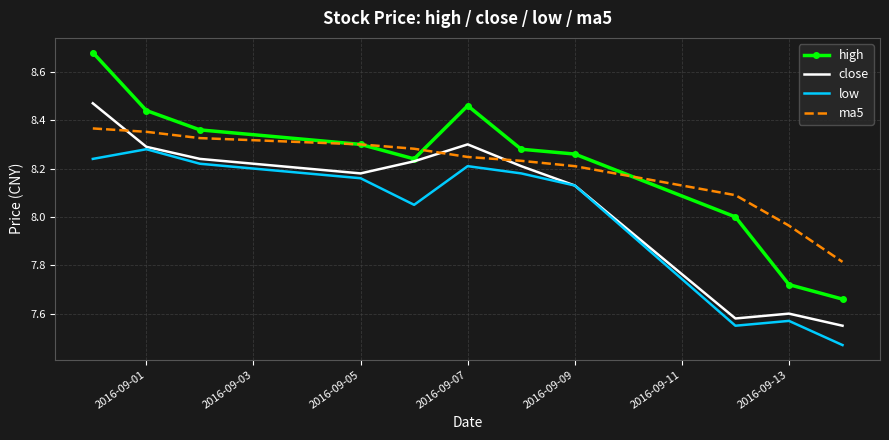

Rank the series by their maximum value, from highest to lowest.

high, close, ma5, low